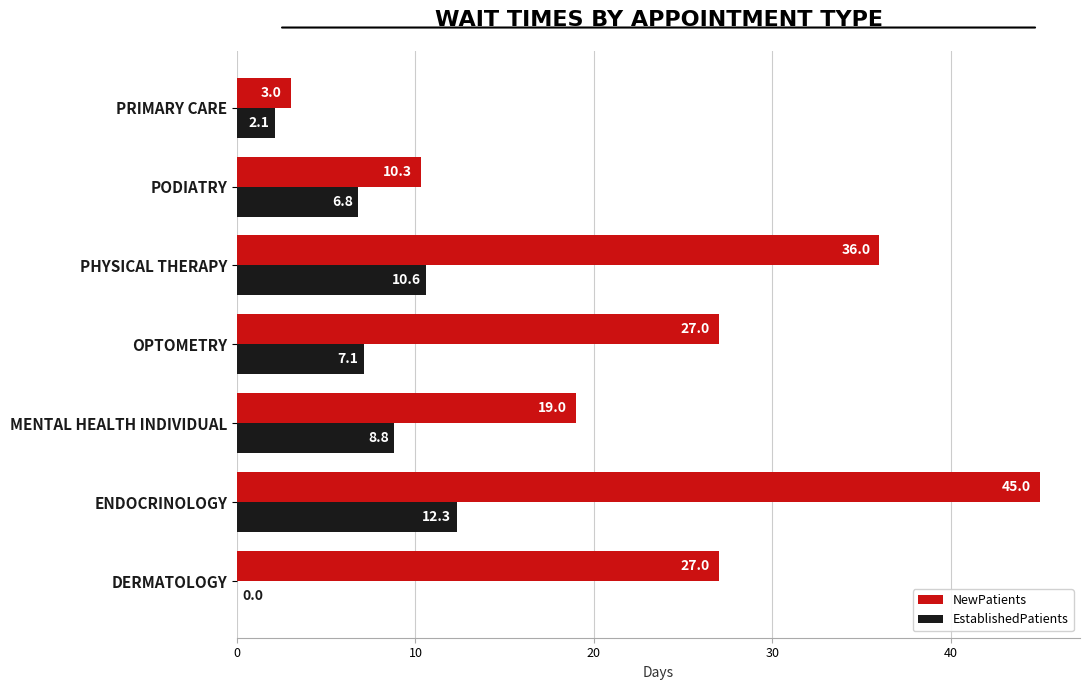

Which label corresponds to the largest value in the chart?

ENDOCRINOLOGY